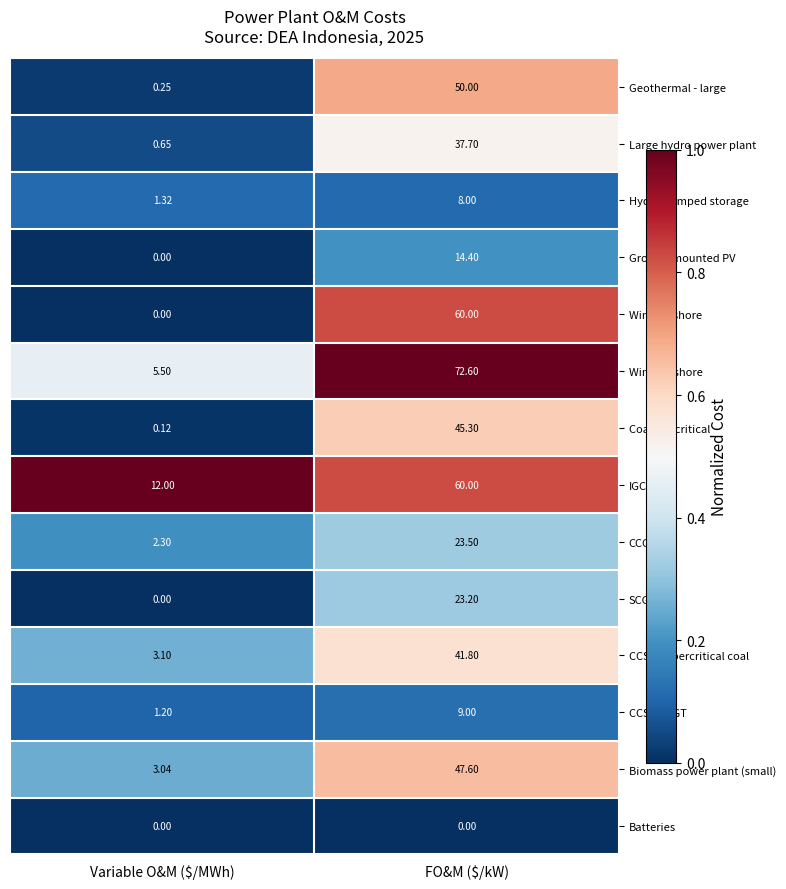

Which category has the highest value in the Wind Offshore series?

FO&M ($/kW)